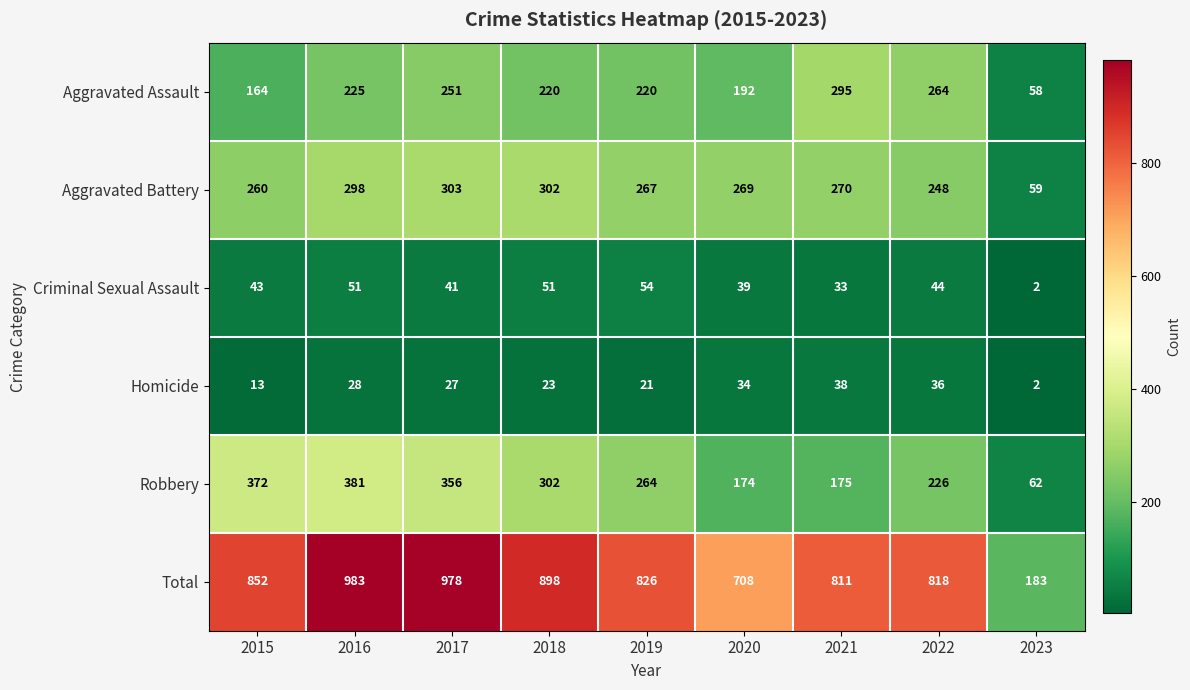

What is the difference between the maximum and minimum values in the Homicide series?

36